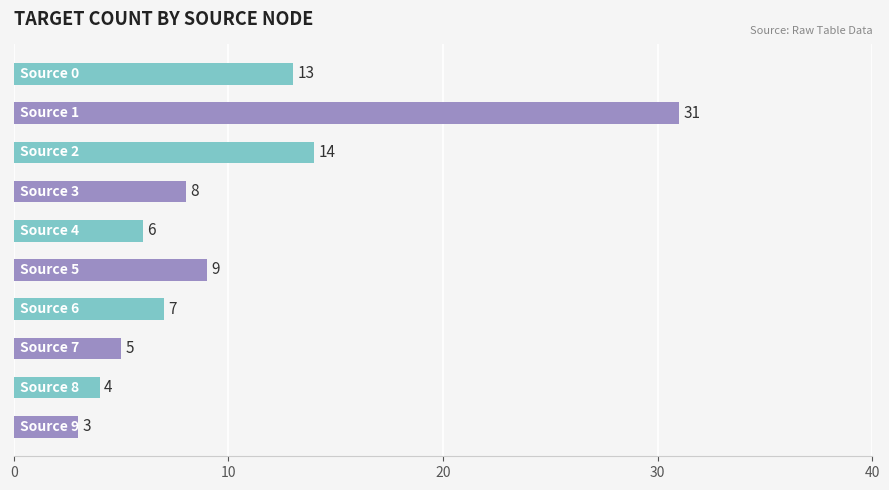

What is the value of the 3rd bar from the top?

14